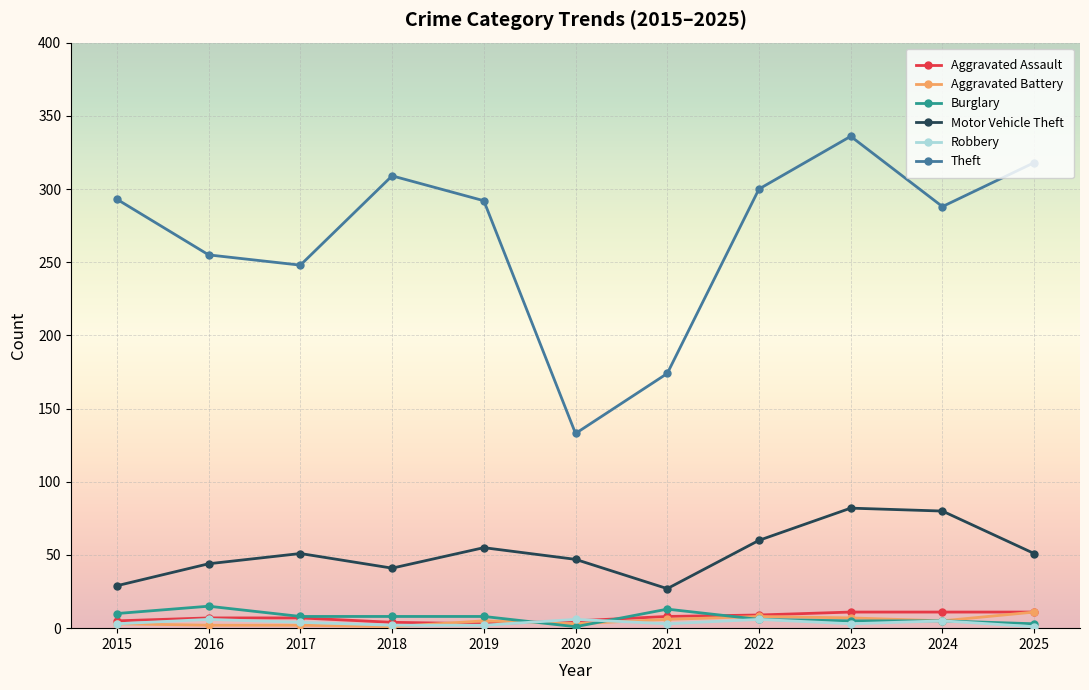

What is the value of the Aggravated Battery point at the 10th from the left?

5